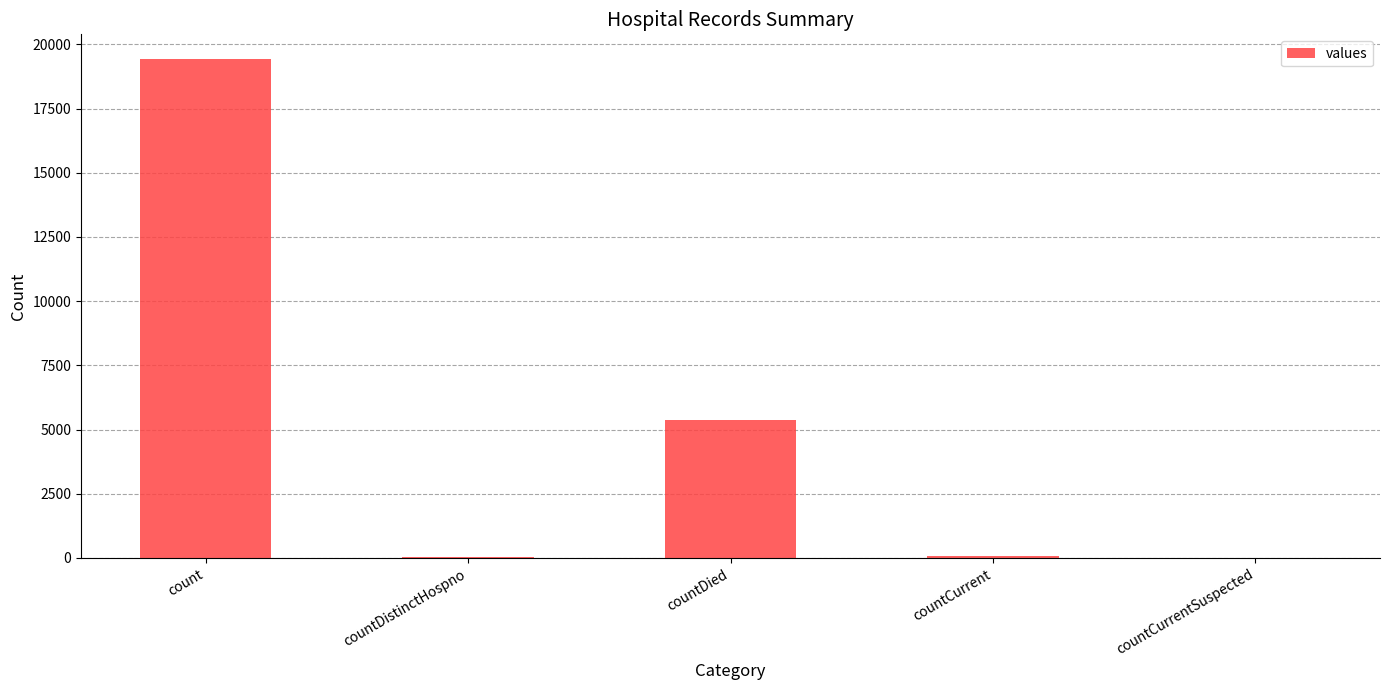

What is the sum of all values?

24875